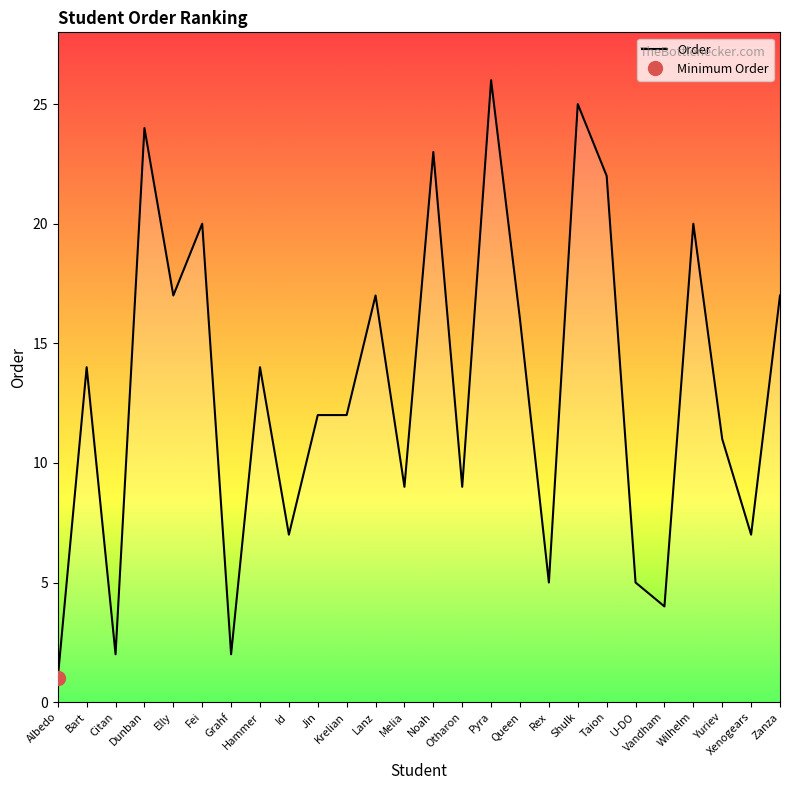

List the labels in order of value, smallest first.

Albedo, Citan, Grahf, Vandham, Rex, U-DO, Id, Xenogears, Melia, Otharon, Yuriev, Jin, Krelian, Bart, Hammer, Queen, Elly, Lanz, Zanza, Fei, Wilhelm, Taion, Noah, Dunban, Shulk, Pyra